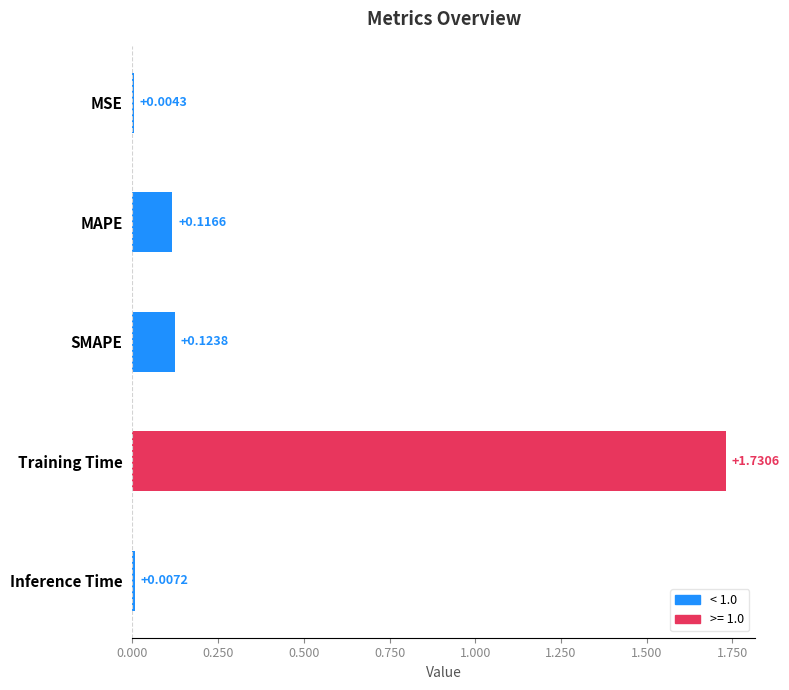

What is the change in value from SMAPE to Training Time?

+1.6